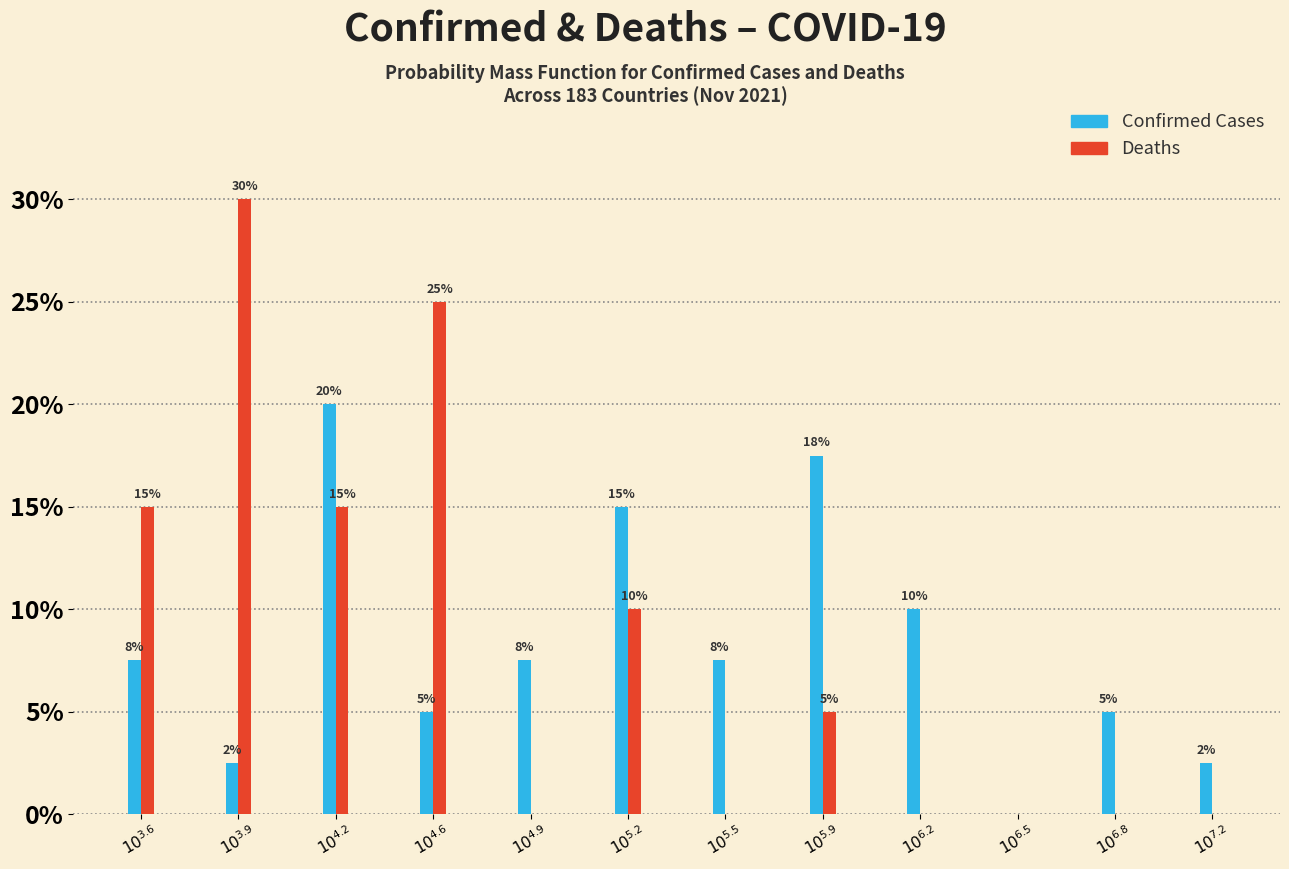

What is the greatest value displayed?

30.0